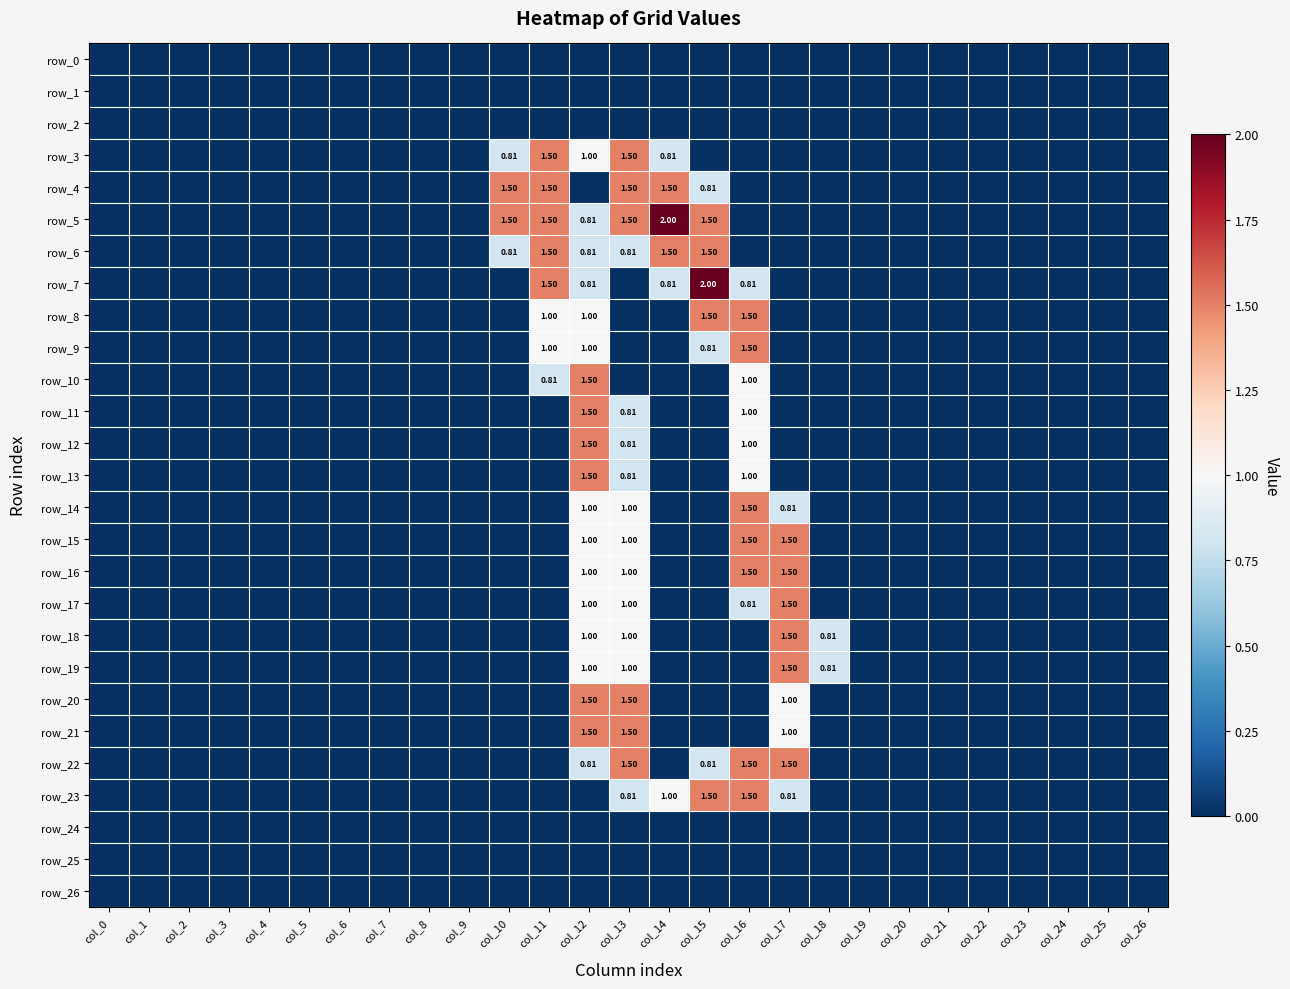

At which category is the sum across all series the highest?

col_12